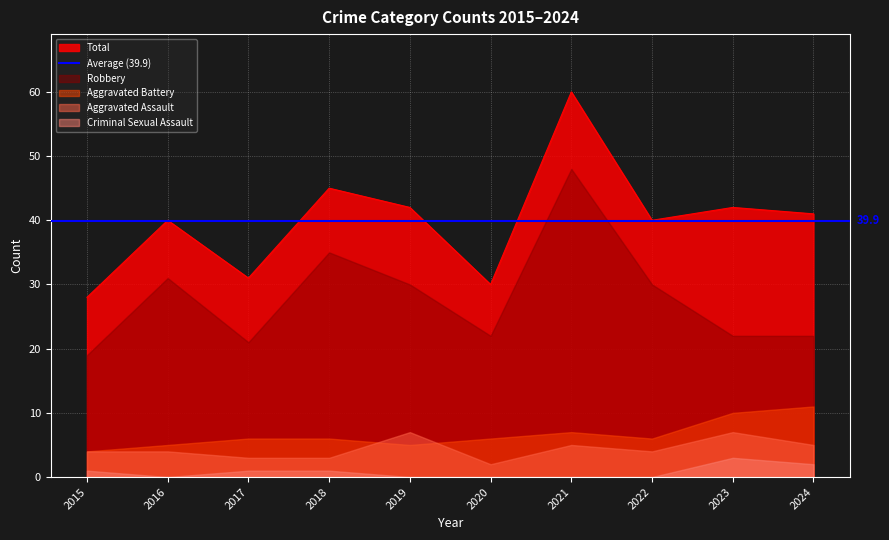

Between 2019 and 2020, which series saw the biggest shift?

Total